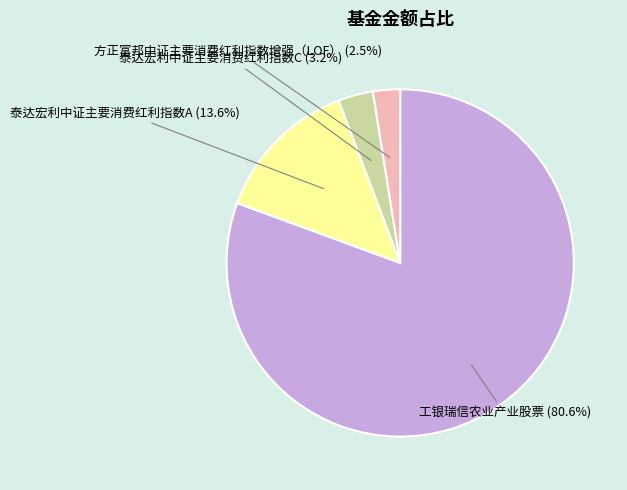

The 工银瑞信农业产业股票 slice represents 66% of the pie. True or false?

False